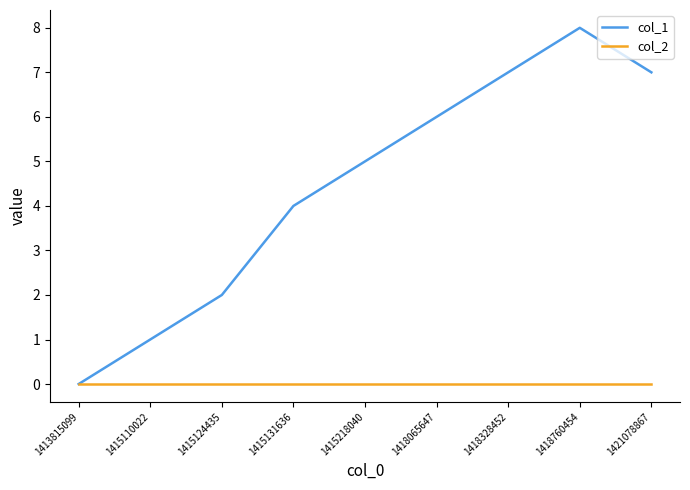

How many lines are shown in the chart?

2